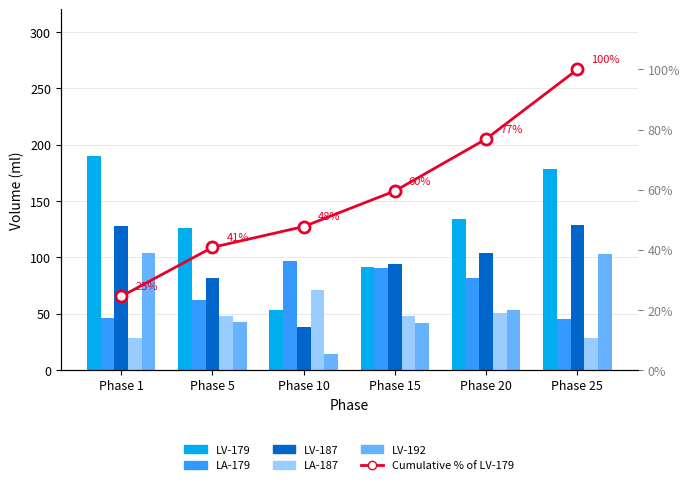

Between Phase 5 and Phase 25, which series saw the biggest shift?

LV-192